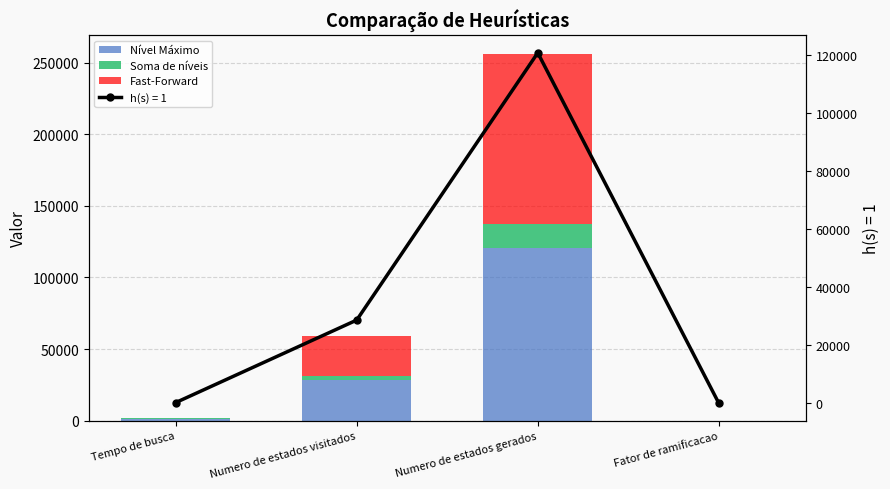

What is the sum of the Nível Máximo values at Numero de estados visitados and Fator de ramificacao?

28644